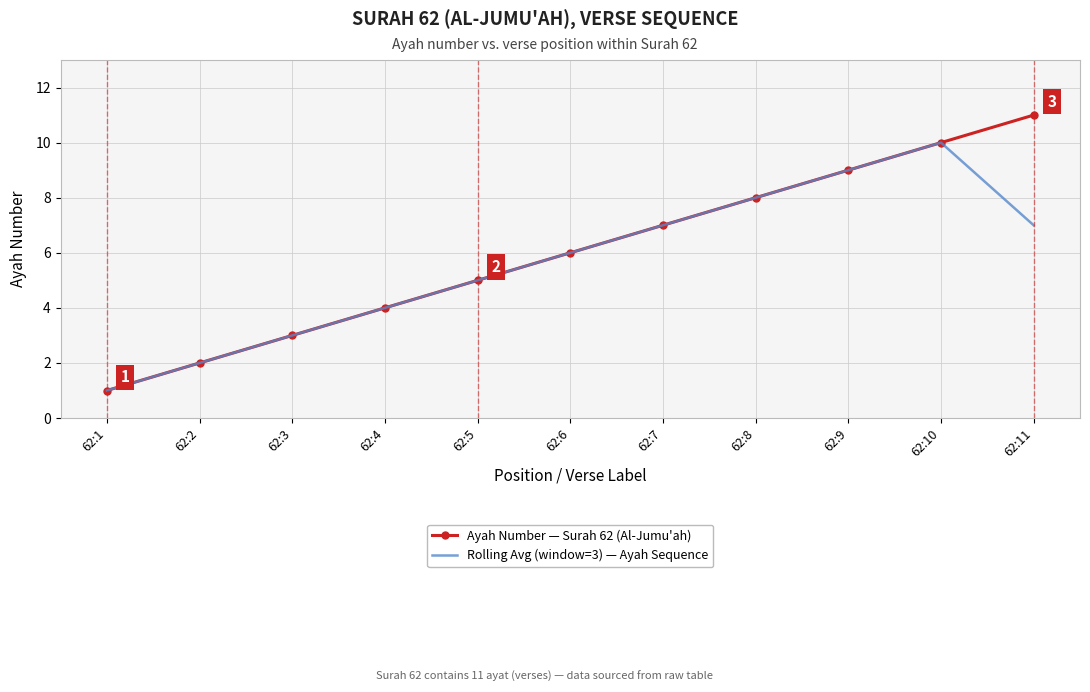

Which series has the largest total across all categories?

Ayah Number — Surah 62 (Al-Jumu'ah)